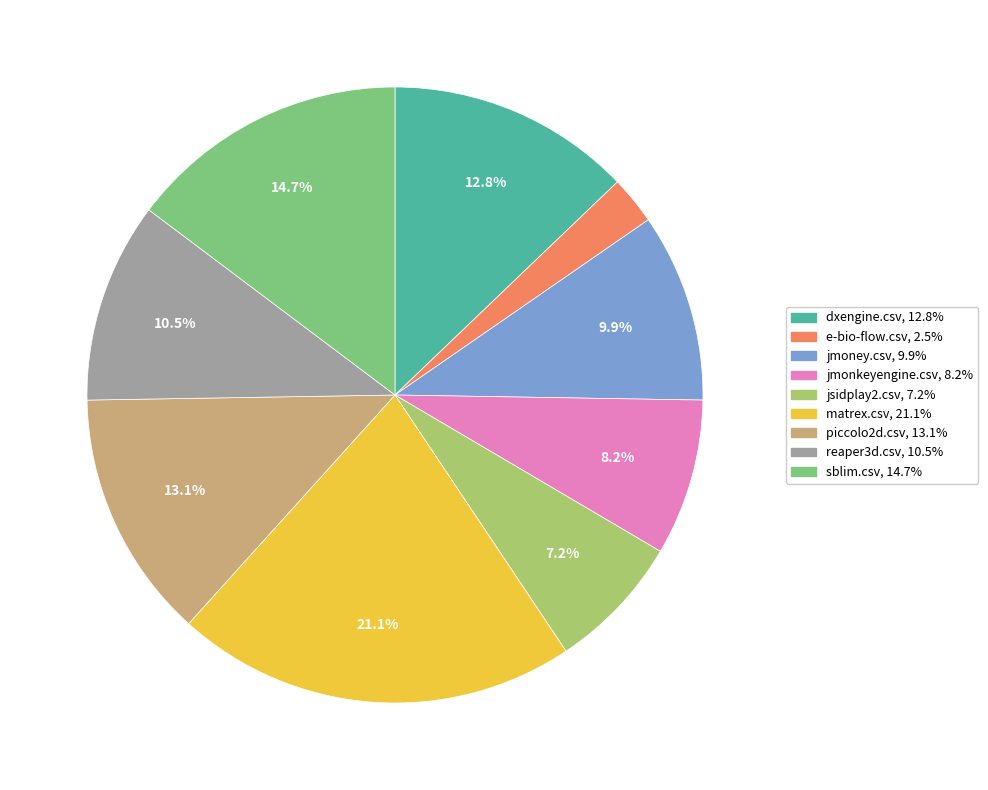

To the nearest percent, what is the combined percentage of dxengine.csv and sblim.csv?

28%